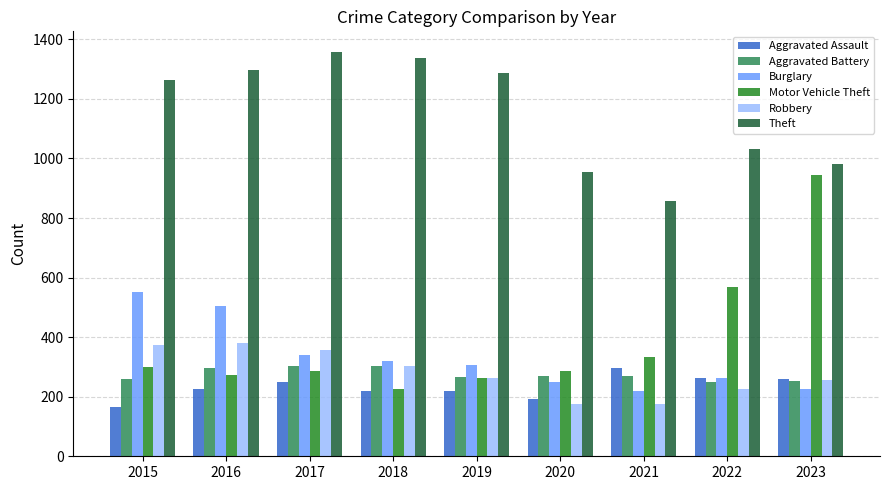

Which series has the widest spread of values?

Motor Vehicle Theft